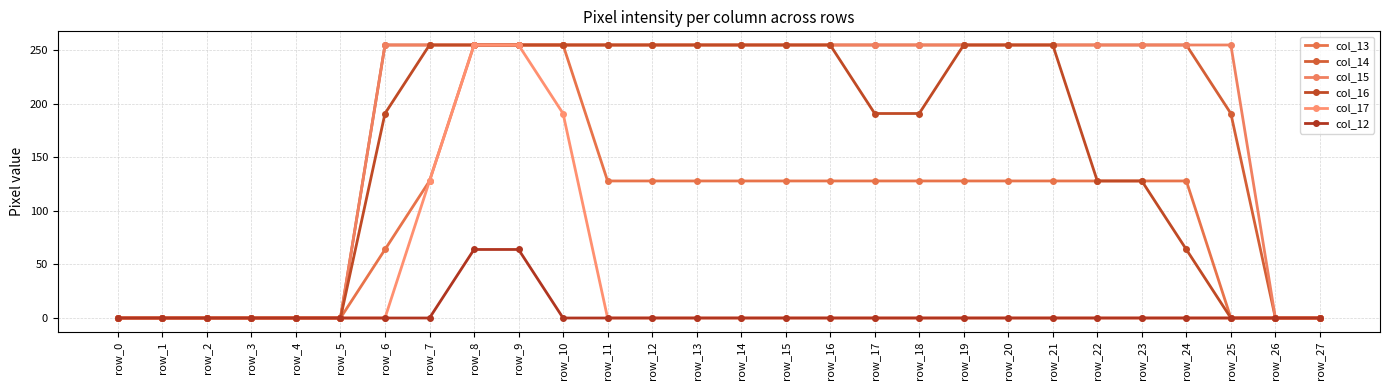

What are all the series names shown in the legend?

col_13, col_14, col_15, col_16, col_17, col_12